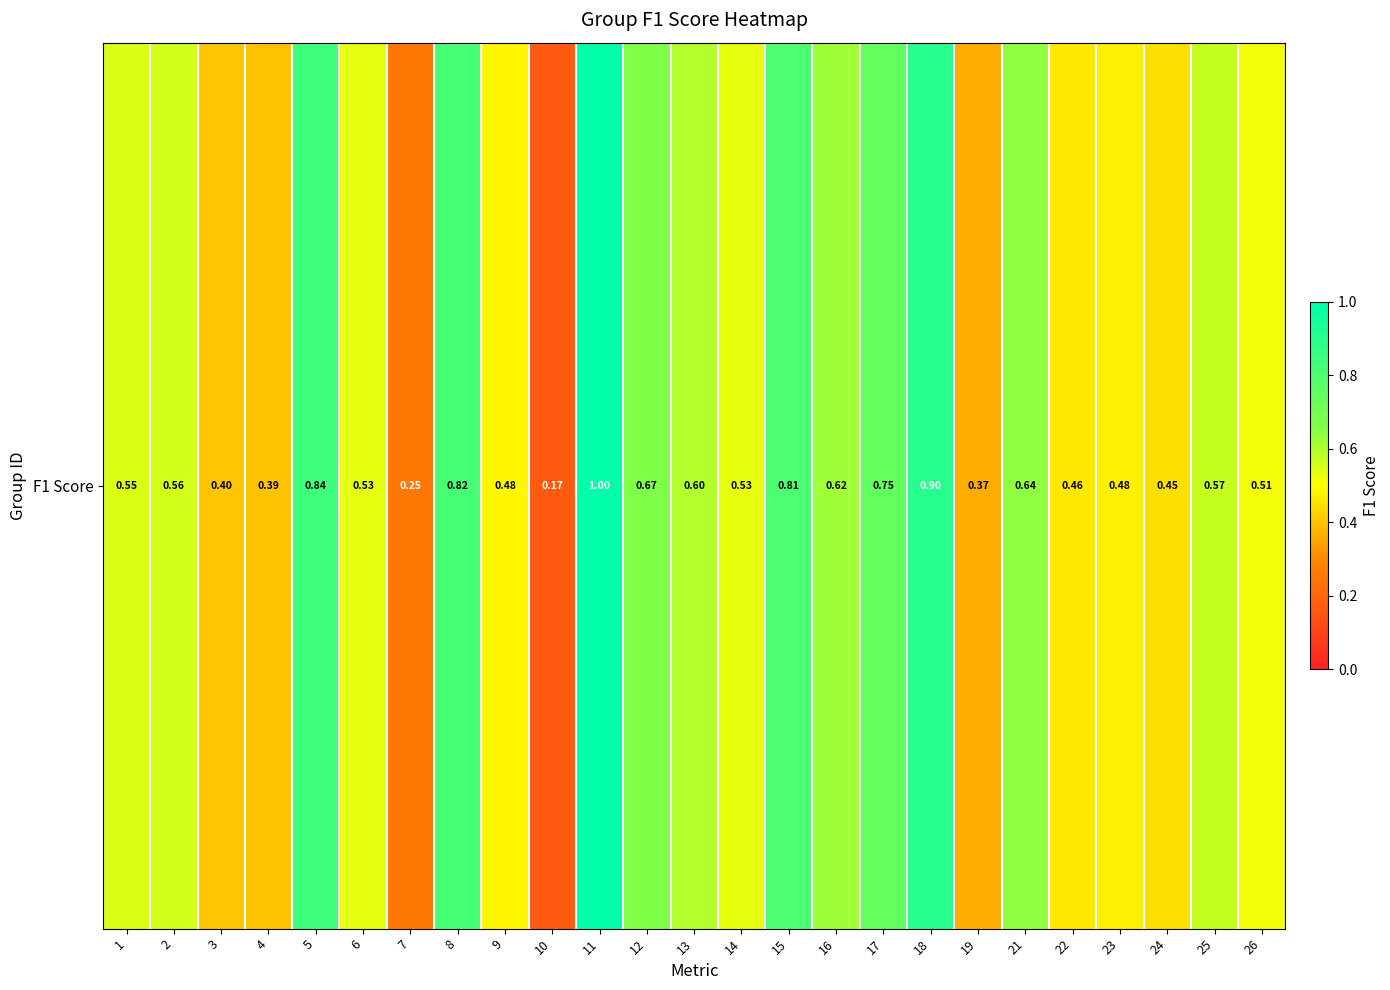

What is the average value?

0.6